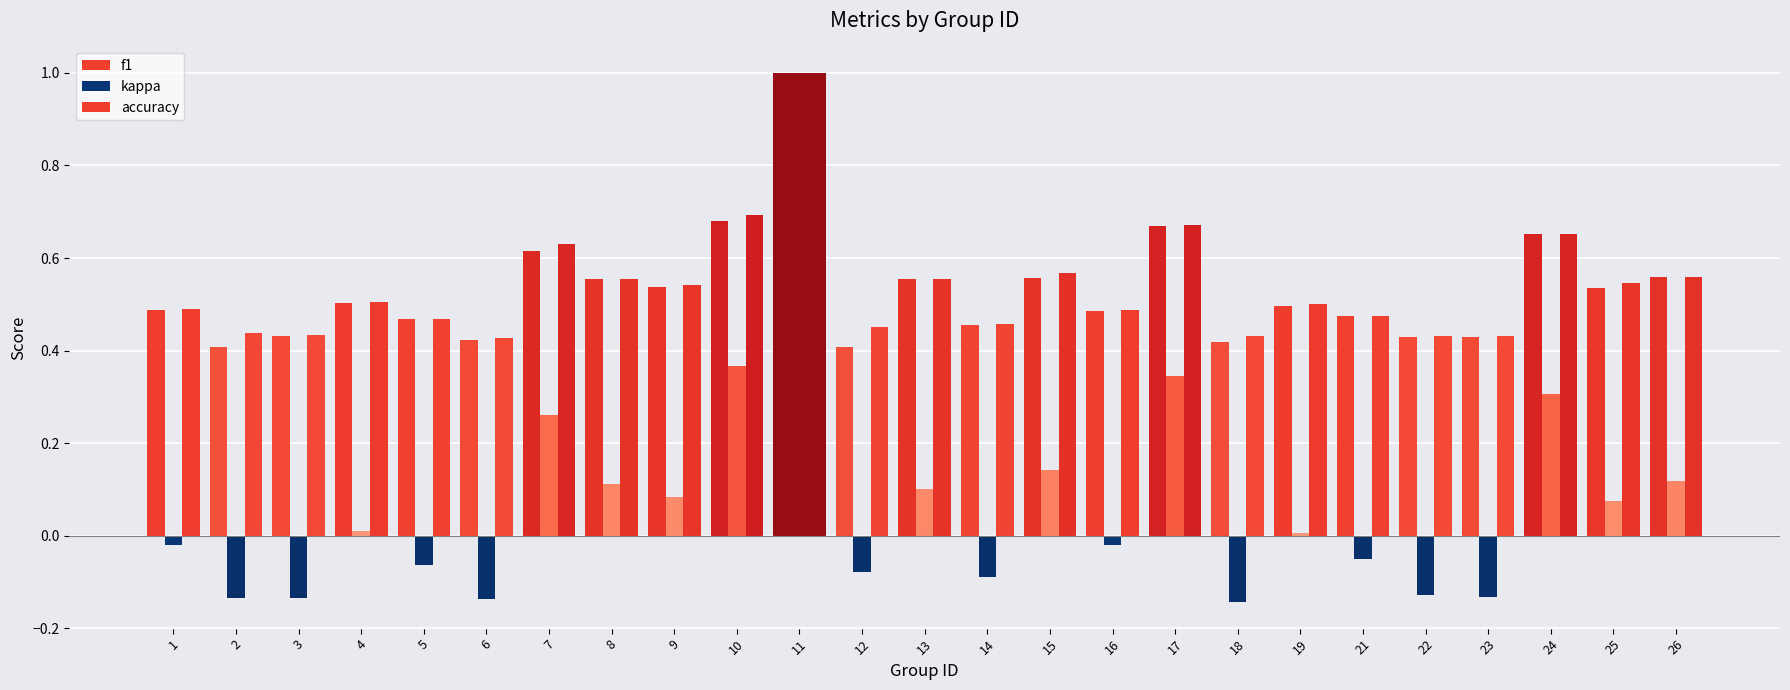

What is the value of the f1 bar at the 2nd from the left?

0.4